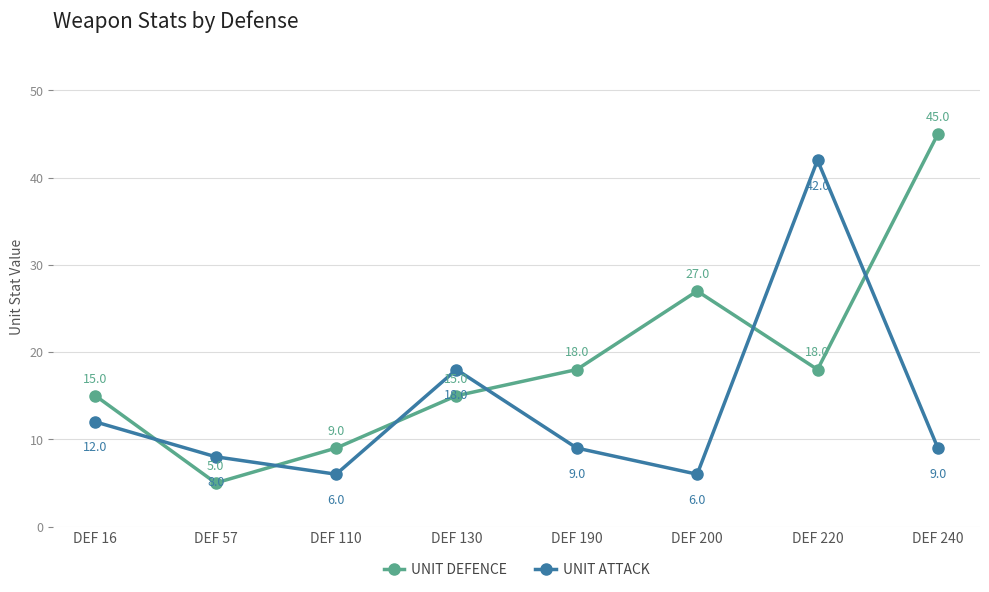

Reading left to right, what are all the values shown in this chart?

UNIT DEFENCE: 15	5	9	15	18	27	18	45
UNIT ATTACK: 12	8	6	18	9	6	42	9